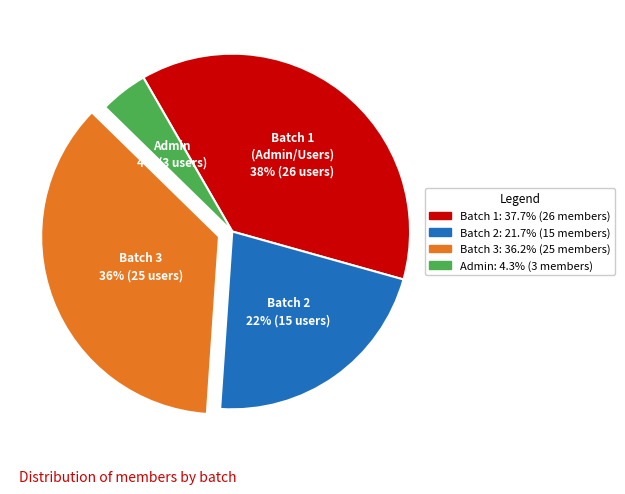

True or false: Batch 1 accounts for 29% of the total.

False